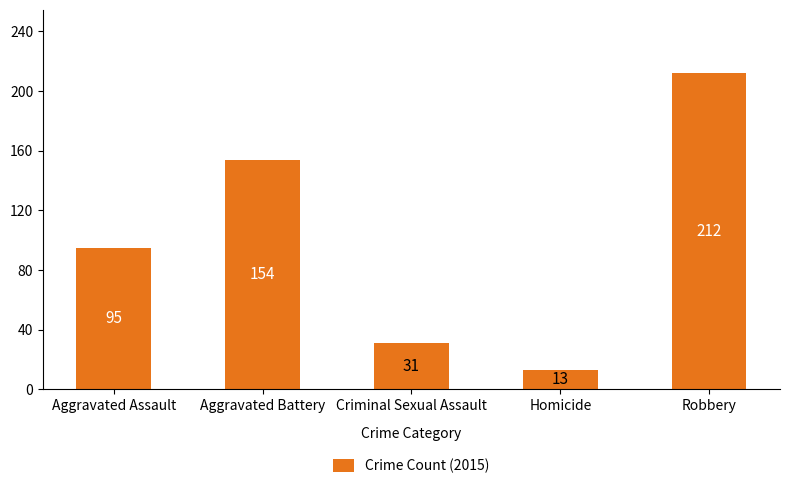

Approximately how many times larger is the value at Robbery compared to Homicide?

16.3